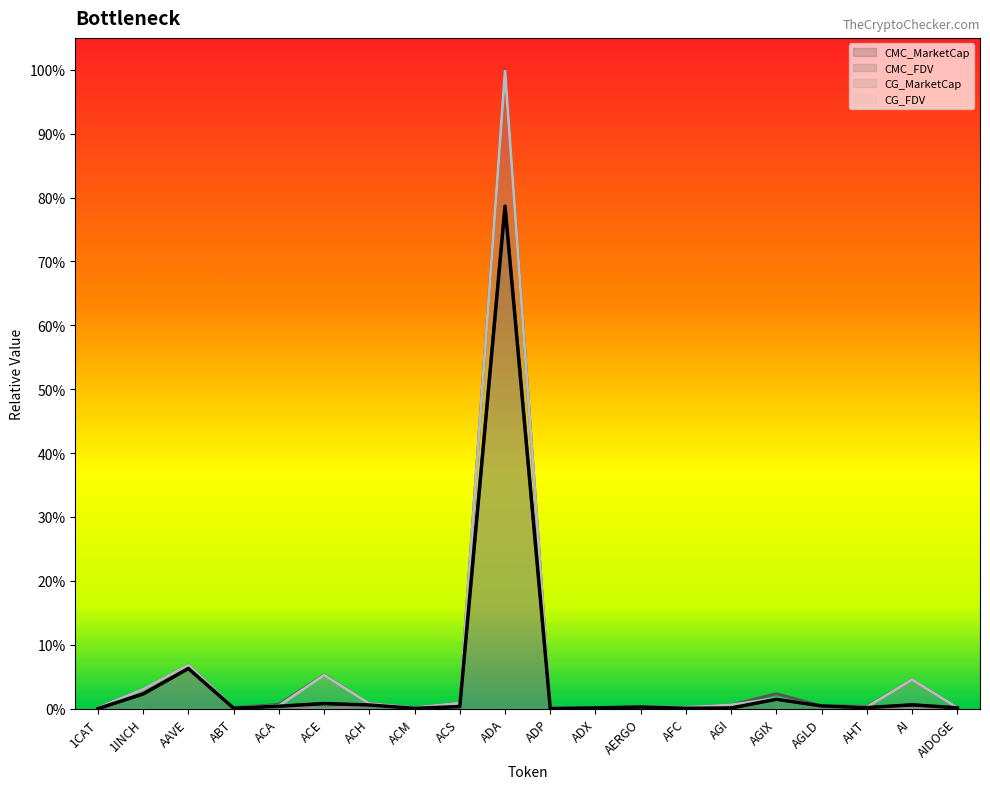

What is the difference between the second highest and second lowest values in the CG_MarketCap series?

0.1